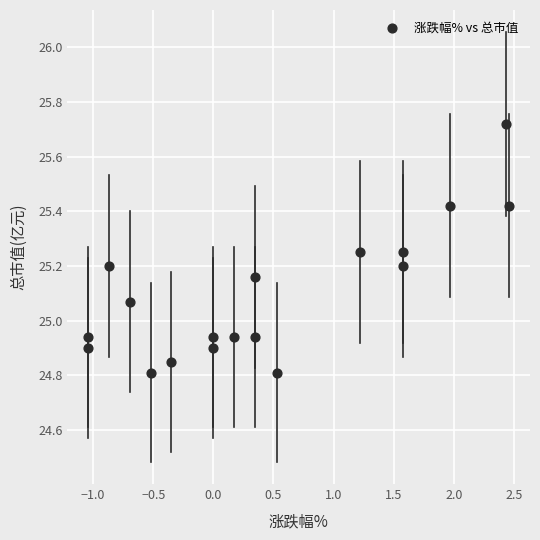

What is the range of X values (max minus min)?

3.5